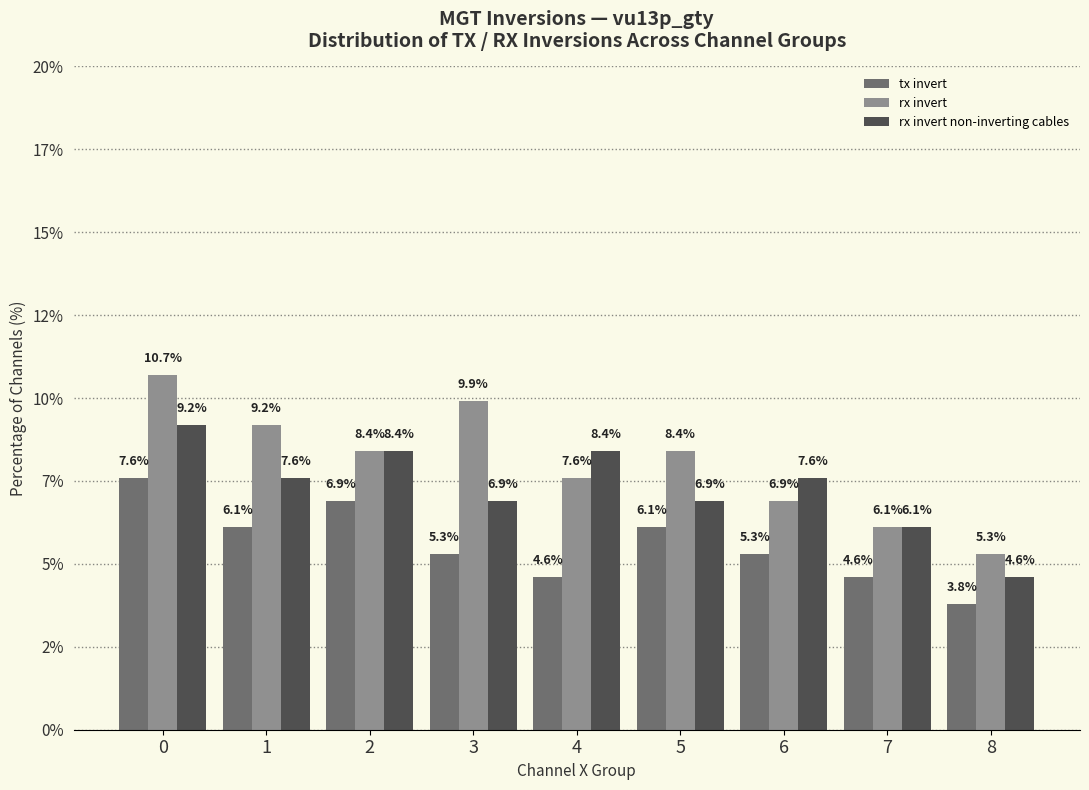

Does the chart contain any negative values?

No